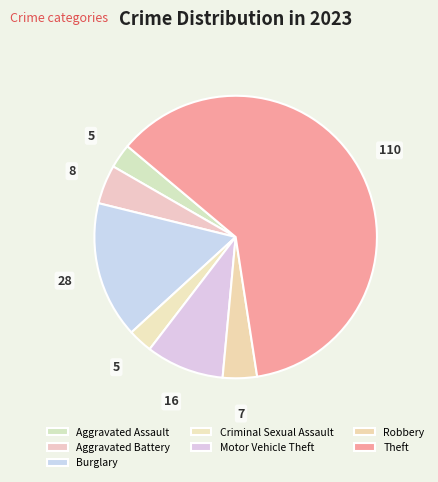

Is Criminal Sexual Assault the majority of the pie?

No